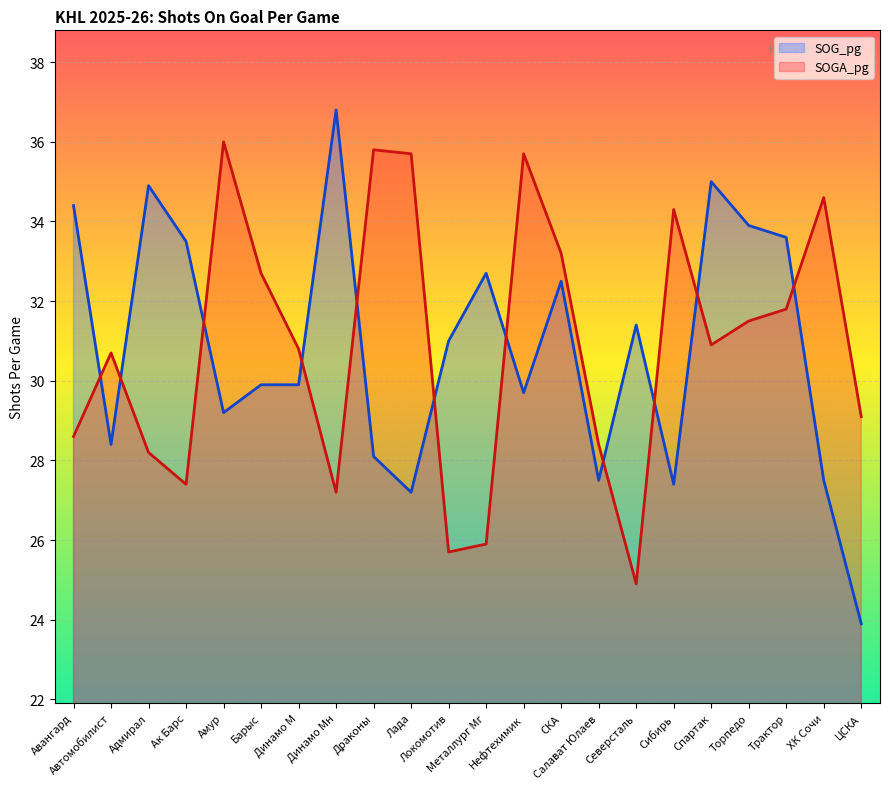

What is the value of the SOG_pg point at the 4th from the left?

33.5